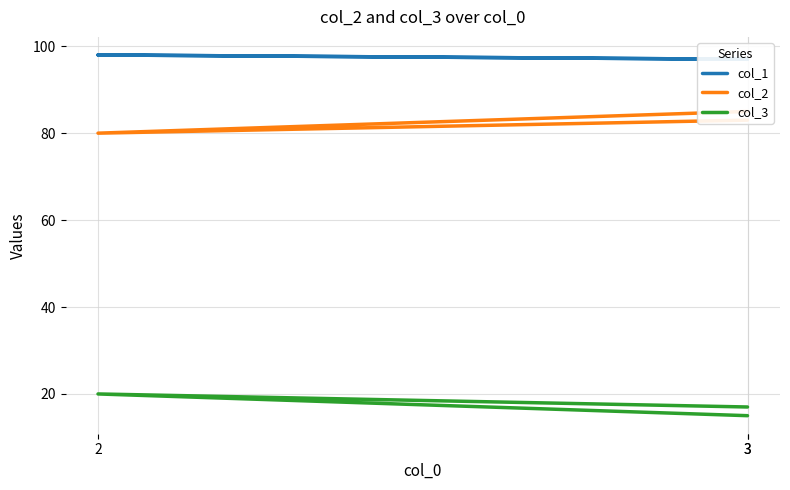

Is this an area chart (filled region under the line)?

No